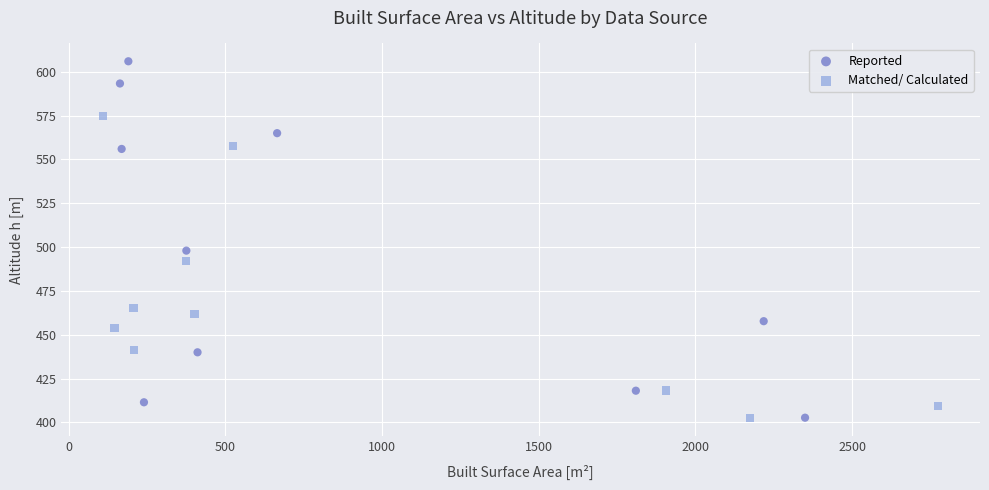

What are all the series names shown in the legend?

Reported, Matched/ Calculated